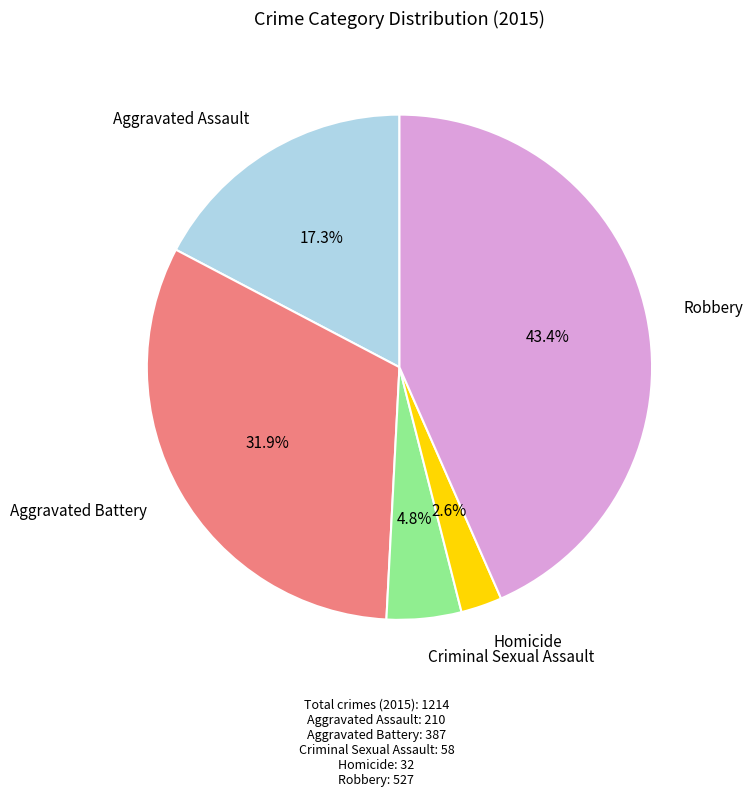

Does any single category account for the majority?

No